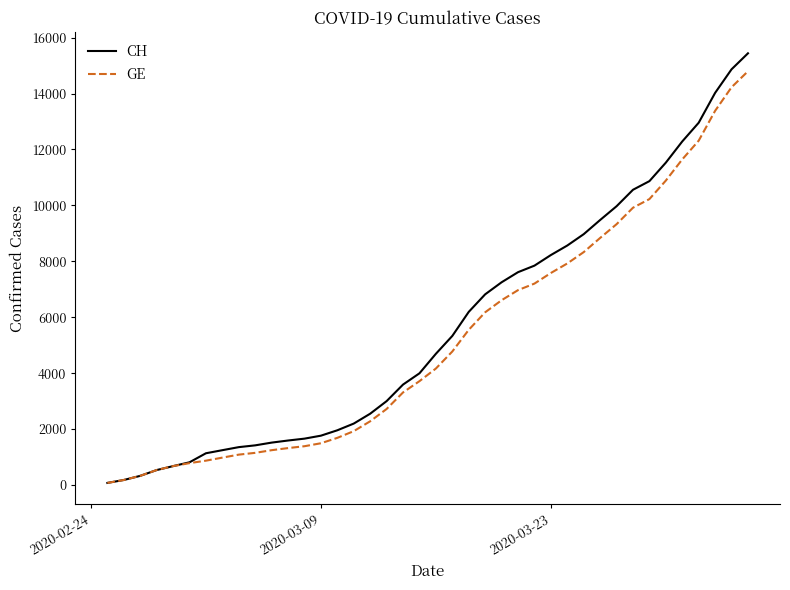

What is the average value of the GE series?

5213